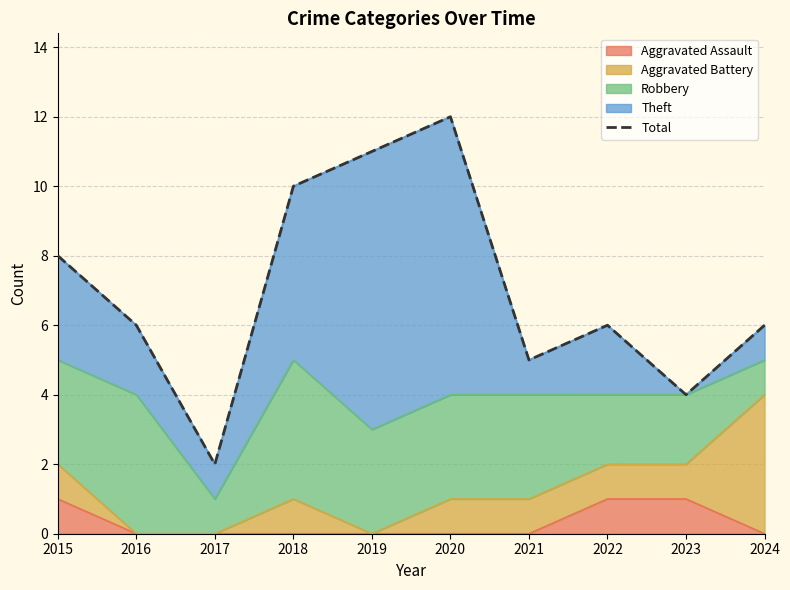

What is the change in value from 2021 to 2022?

+1